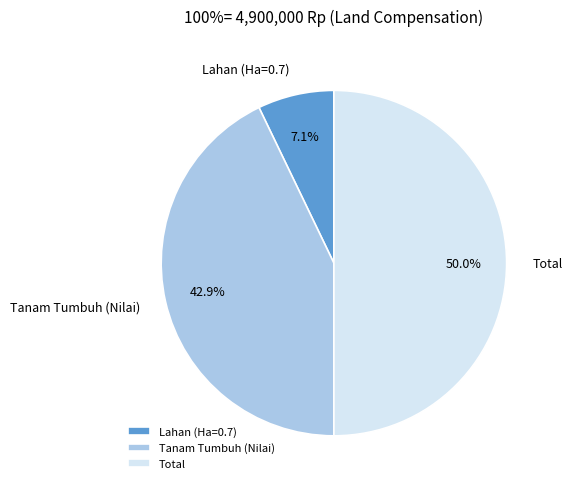

Approximately how many times larger is the value at Total compared to Lahan (Ha=0.7)?

7.0